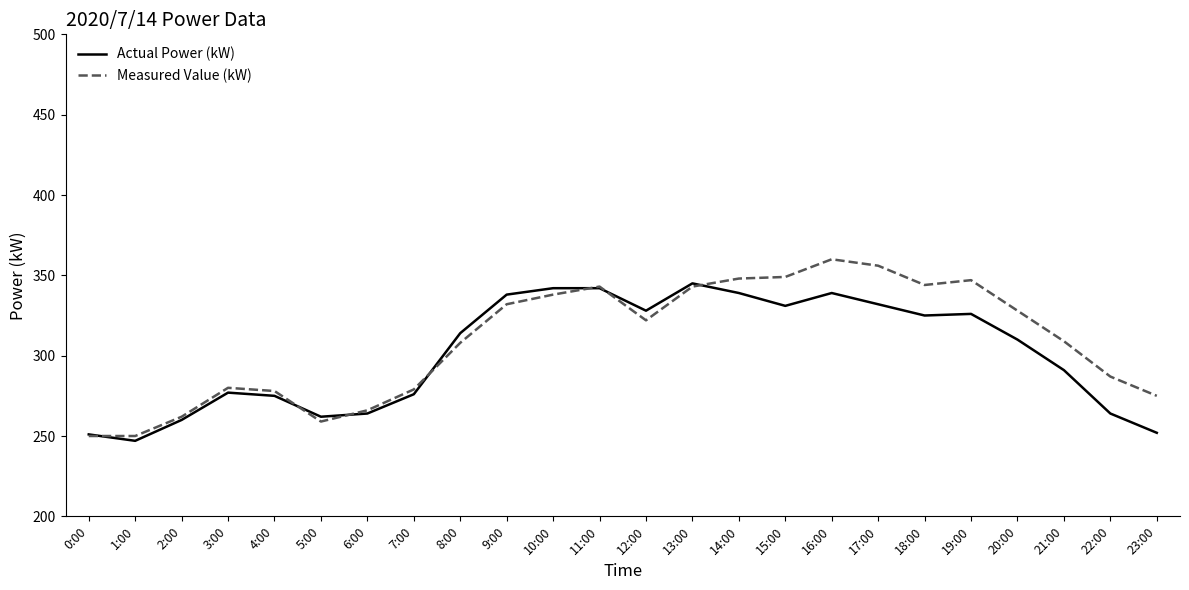

What is the approximate value of Measured Value (kW) at 20:00?

328